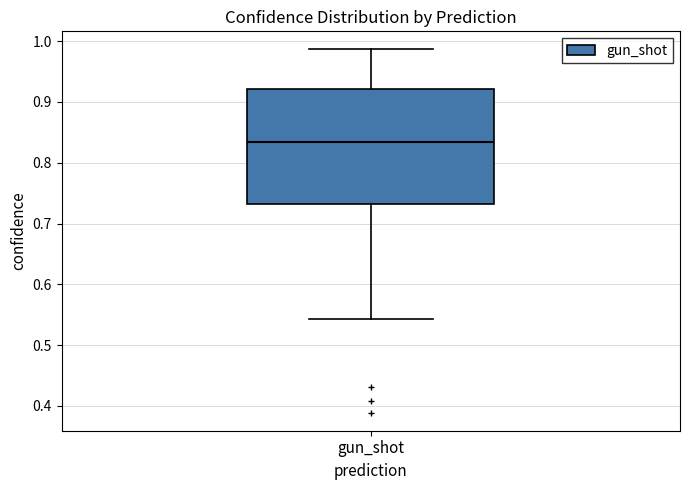

Read this box plot against the y-axis: the position of the median line, the range covered by the box, and the ends of both whiskers. The values are not printed on the chart, so give them approximately, as read against the axis.

median 0.83, box 0.73 to 0.92, whiskers 0.54 to 0.99